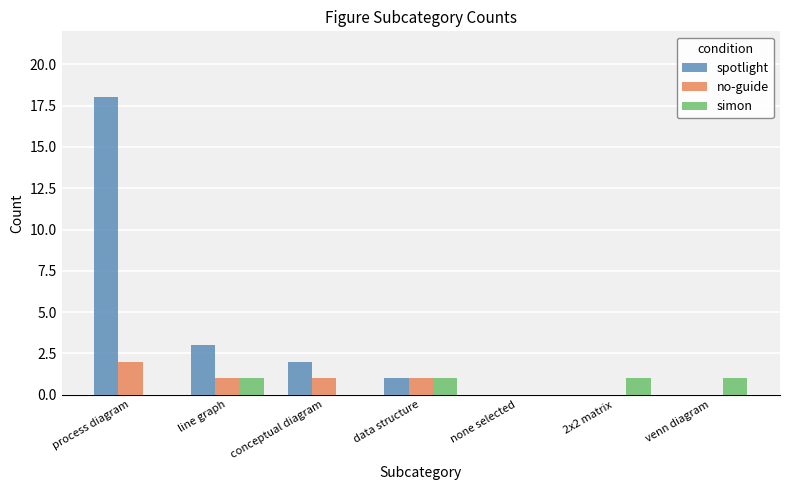

What is the sum of all spotlight values?

24